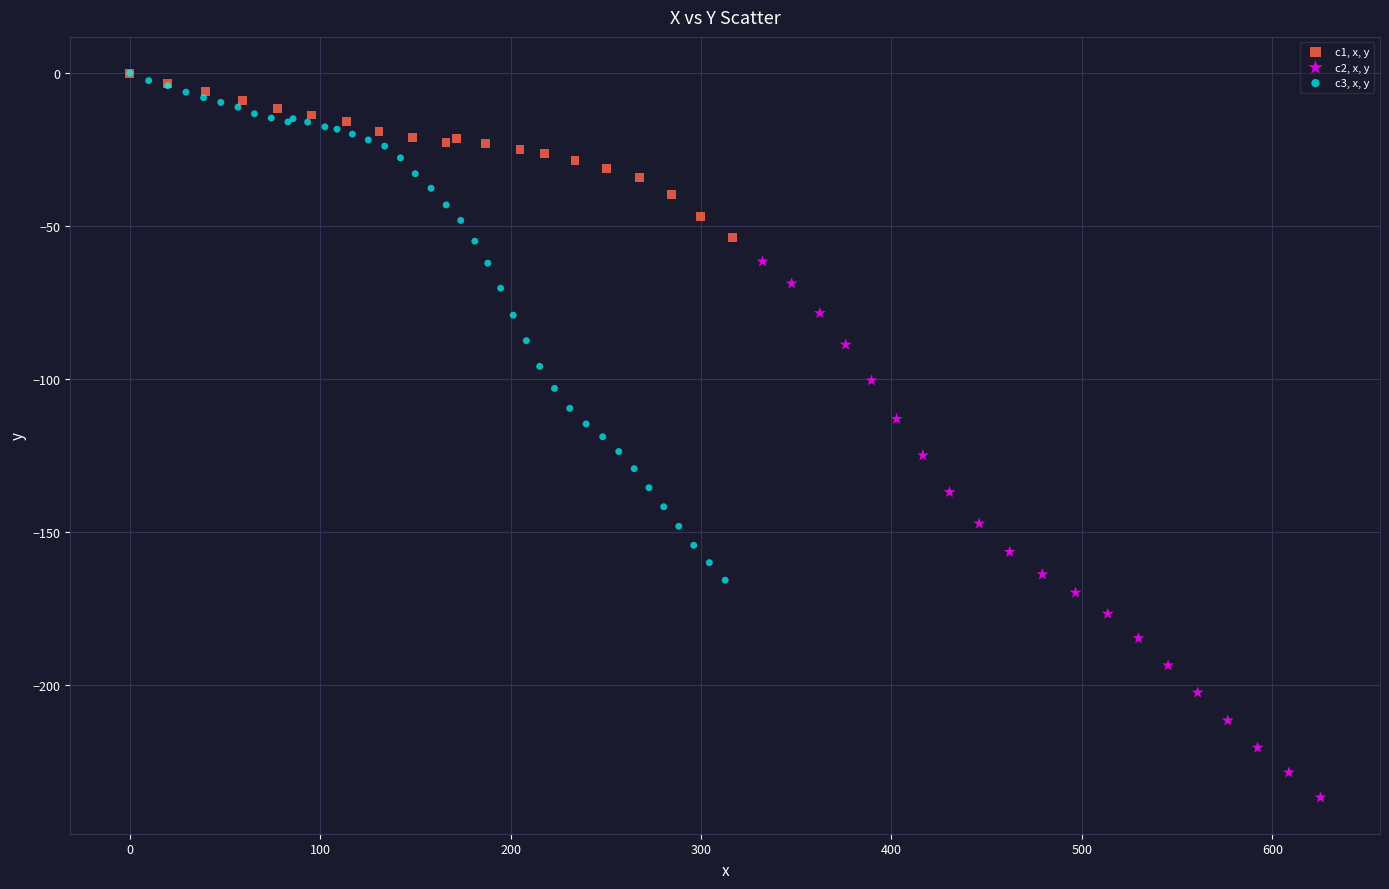

Which series reaches the minimum Y coordinate?

c2, x, y